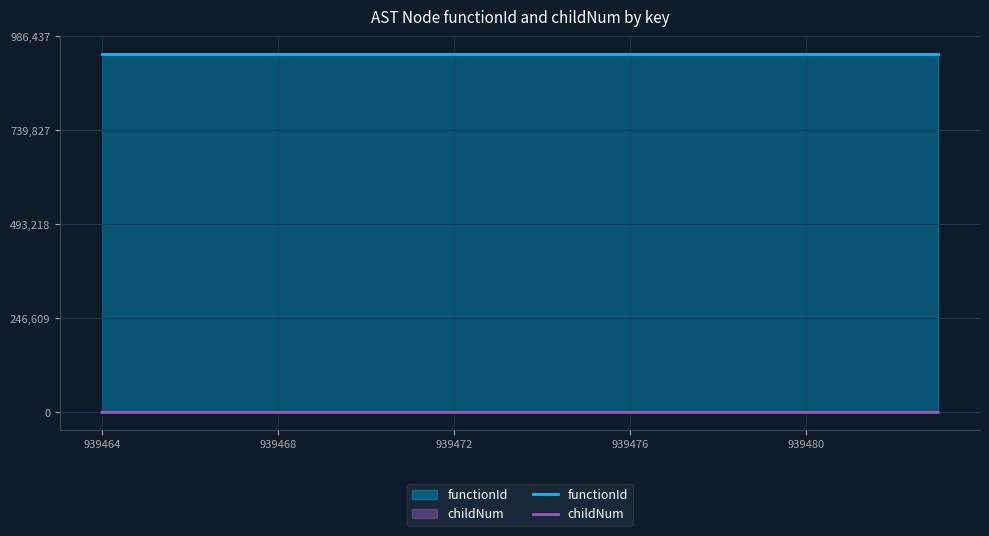

Rank the series by their average value, from highest to lowest.

functionId, childNum